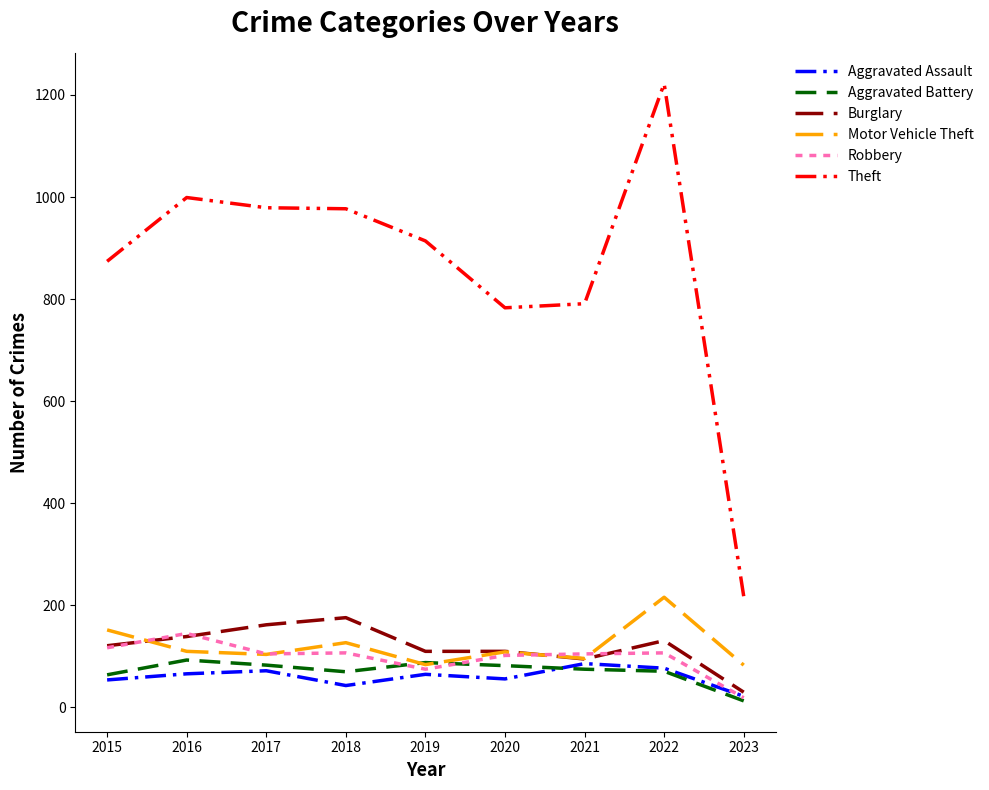

The value of Aggravated Battery at 2015 is 64. True or false?

True